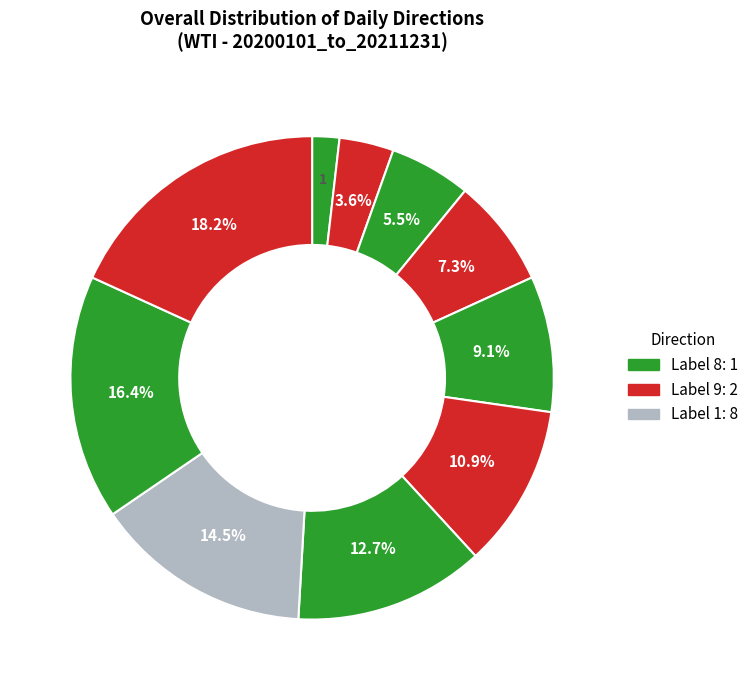

Count the number of slices in the pie.

10